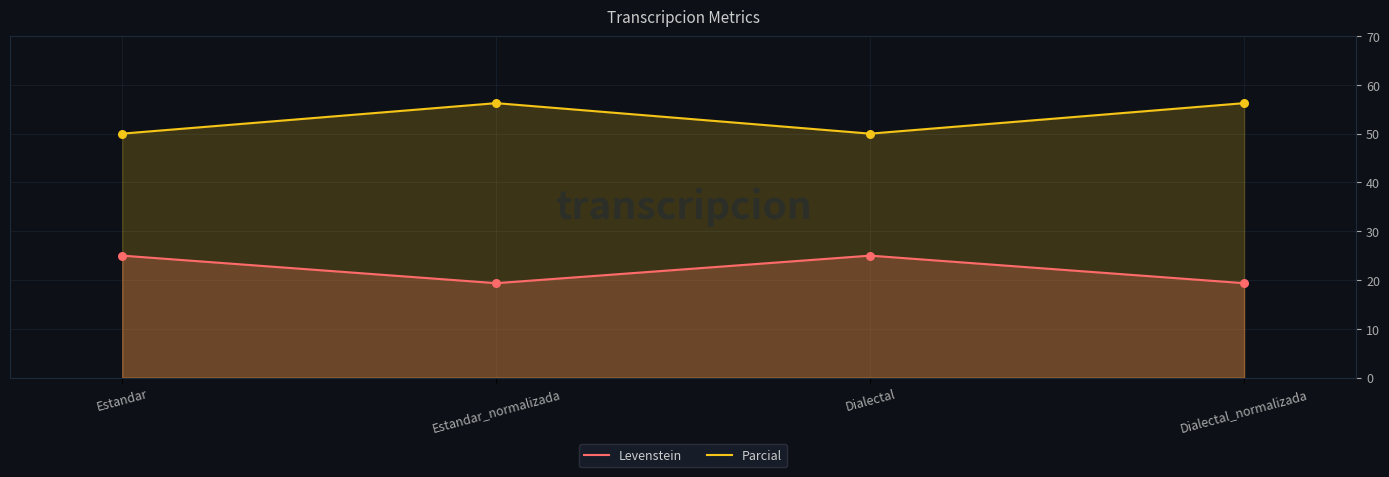

Which series reaches the minimum Y coordinate?

Levenstein